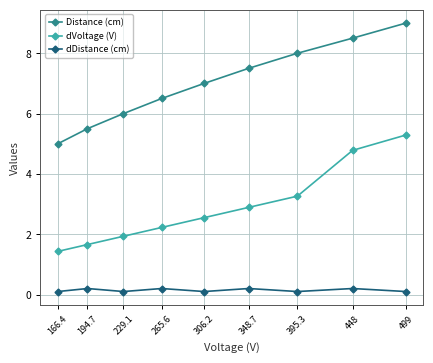

At which label does dVoltage (V) reach its peak?

499